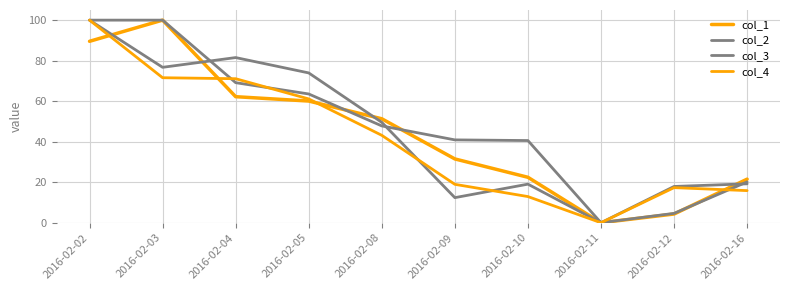

Which series ends up on top after the final intersection of col_2 and col_3?

col_2